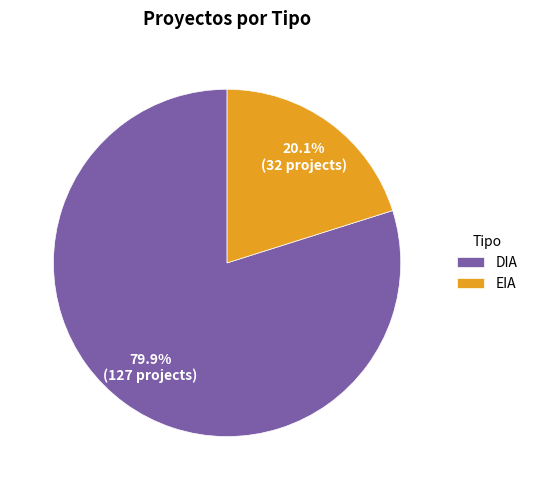

To the nearest percent, what is the combined percentage of DIA and EIA?

100%